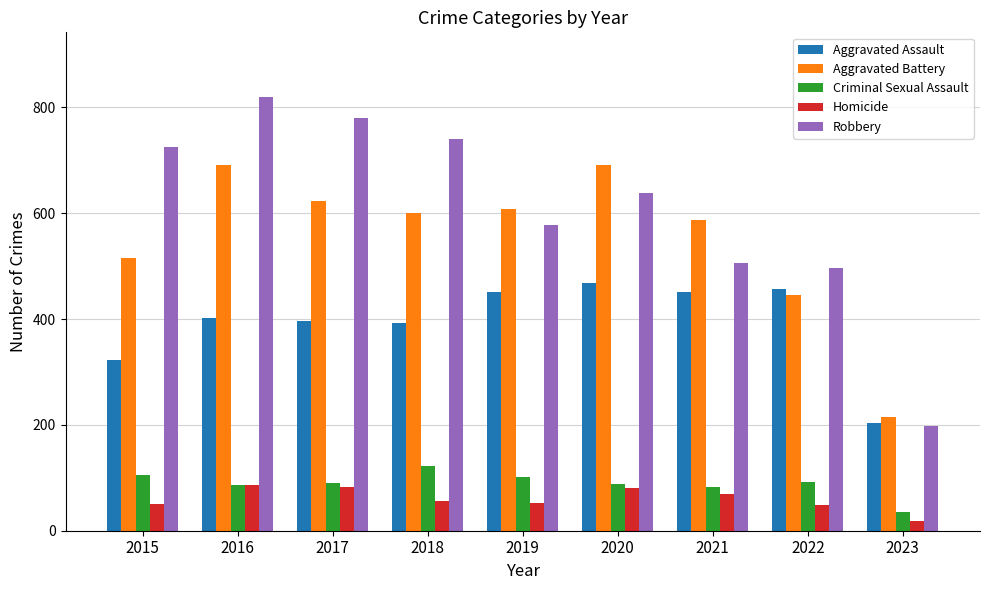

At how many categories does at least one series exceed 140?

9